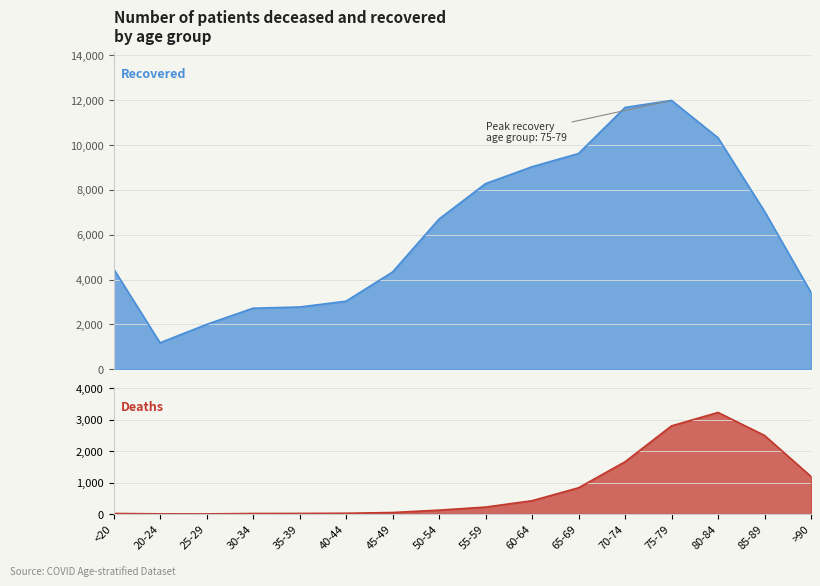

What is the difference between the highest and lowest values at 40-44?

3010